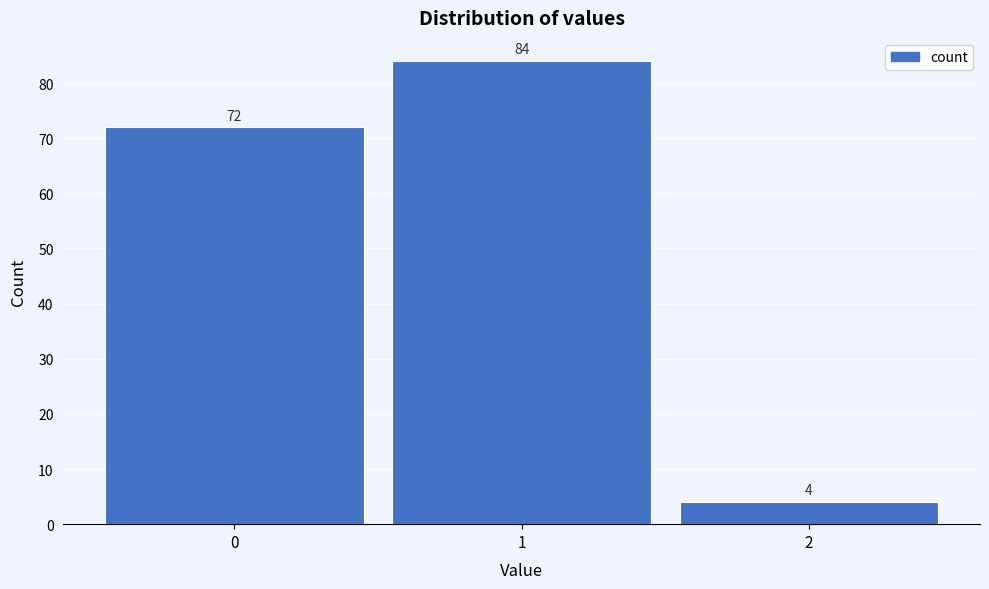

Reading left to right, list all the values displayed in this chart.

0=72	1=84	2=4